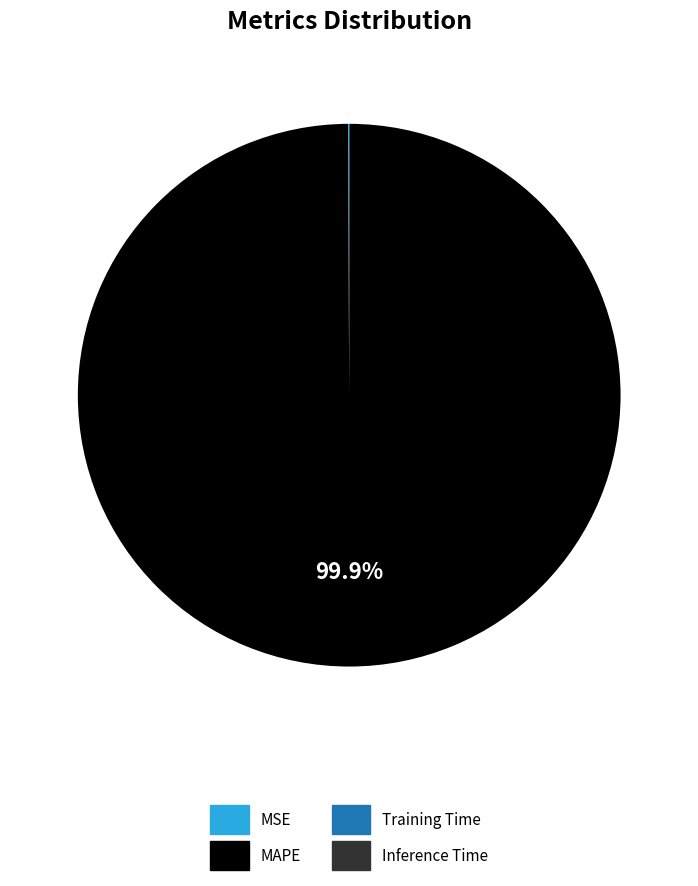

Is there any slice that represents more than half of the pie?

Yes